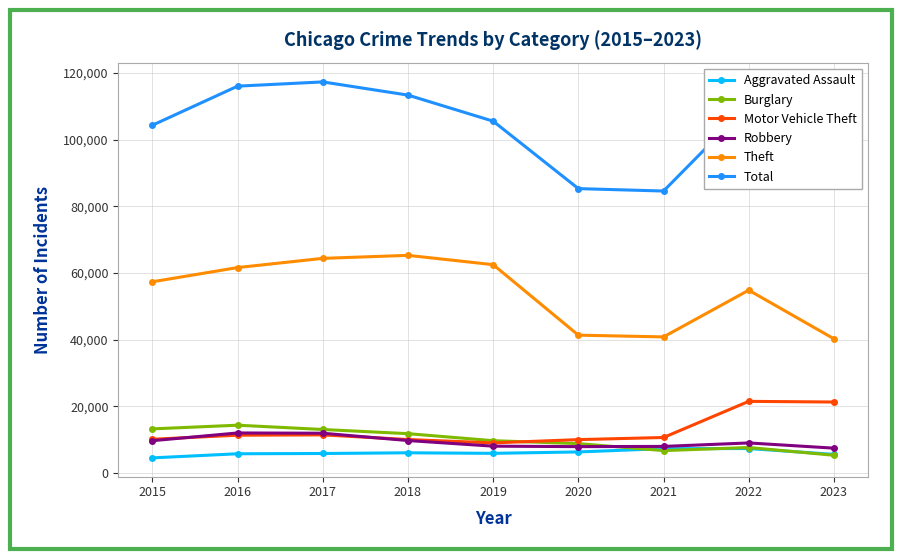

Which series ends up on top after the final intersection of Burglary and Aggravated Assault?

Aggravated Assault